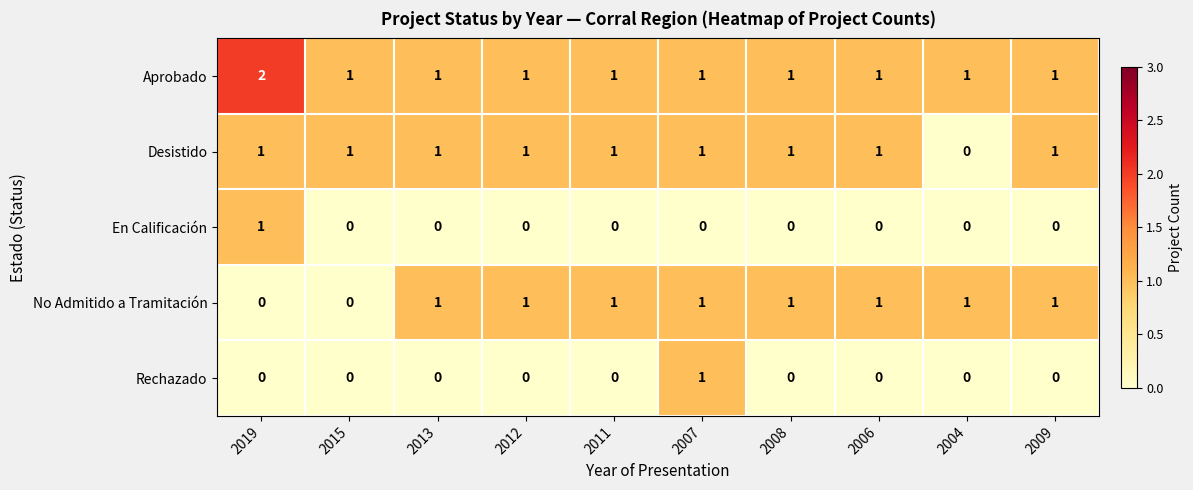

True or false: En Calificación has a value of 0 at 2004.

True